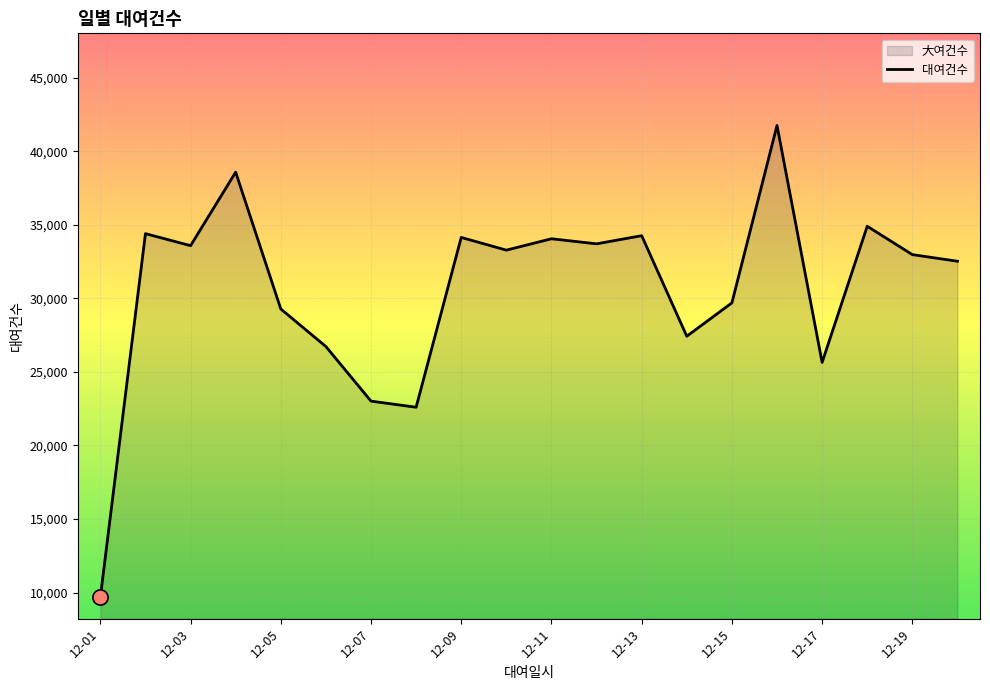

What is the change in value from 2019-12-02 to 2019-12-04?

+4179